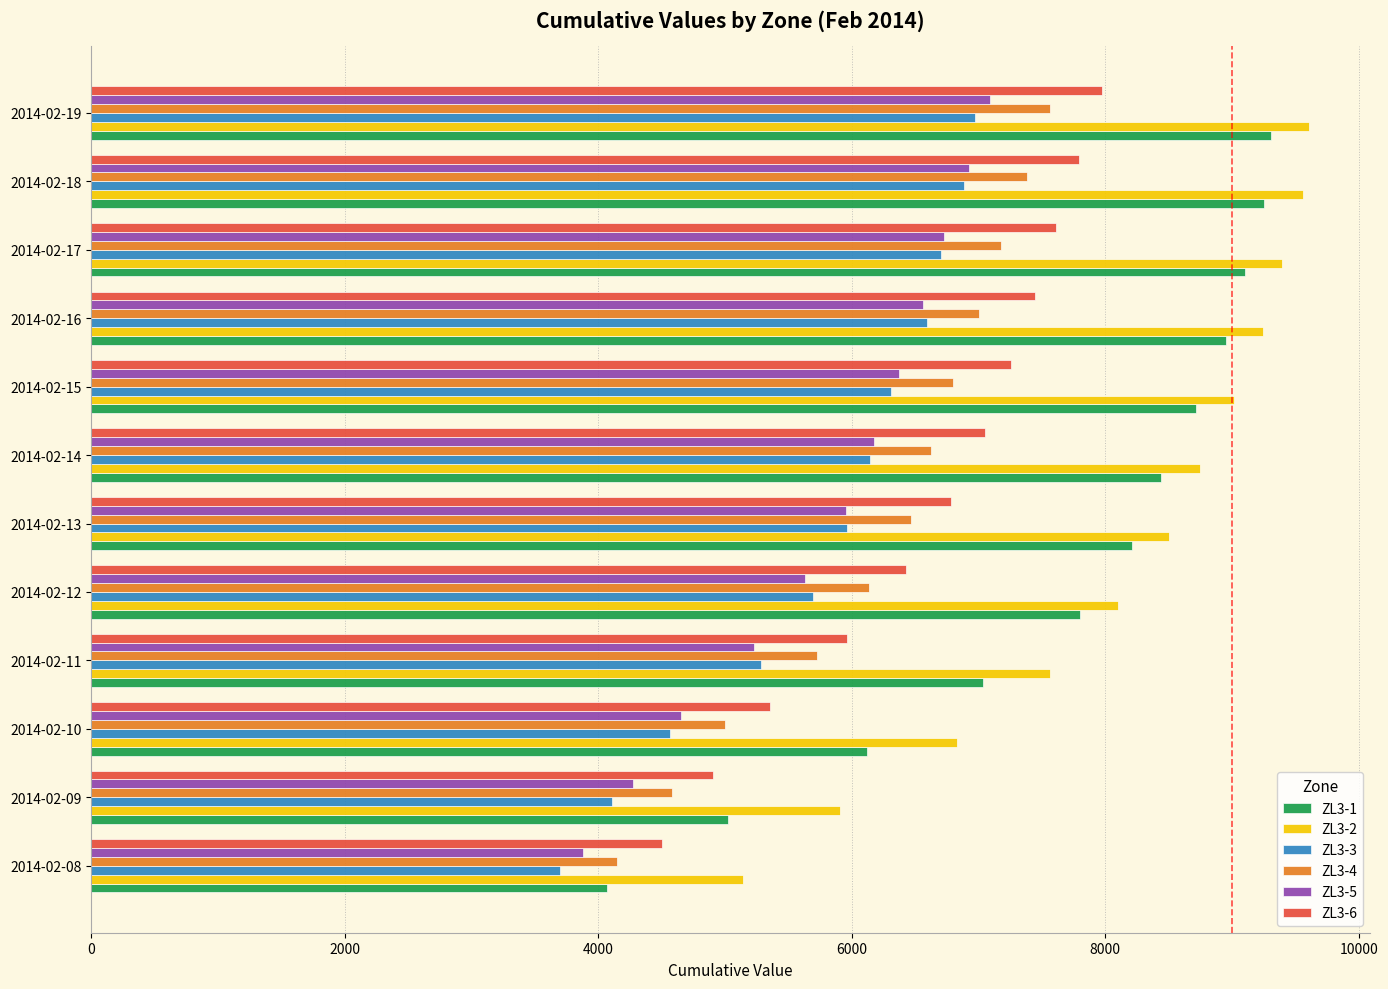

Read the ZL3-5 value at 2014-02-15.

6372.6